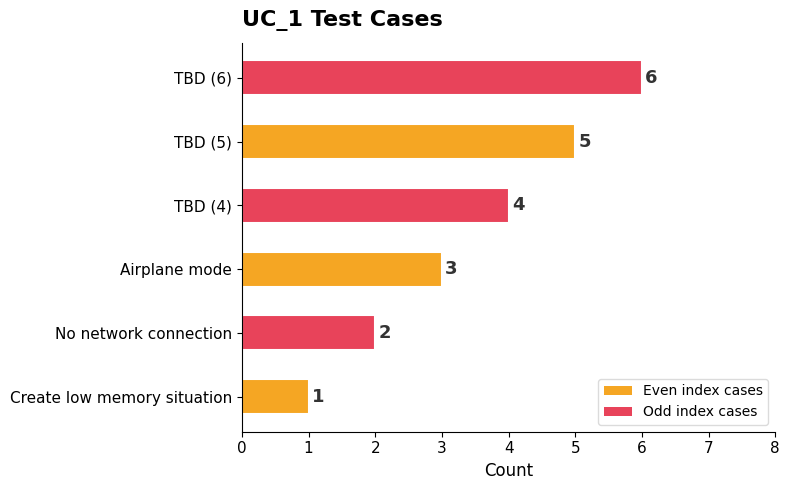

What is the difference between the maximum and minimum values?

5